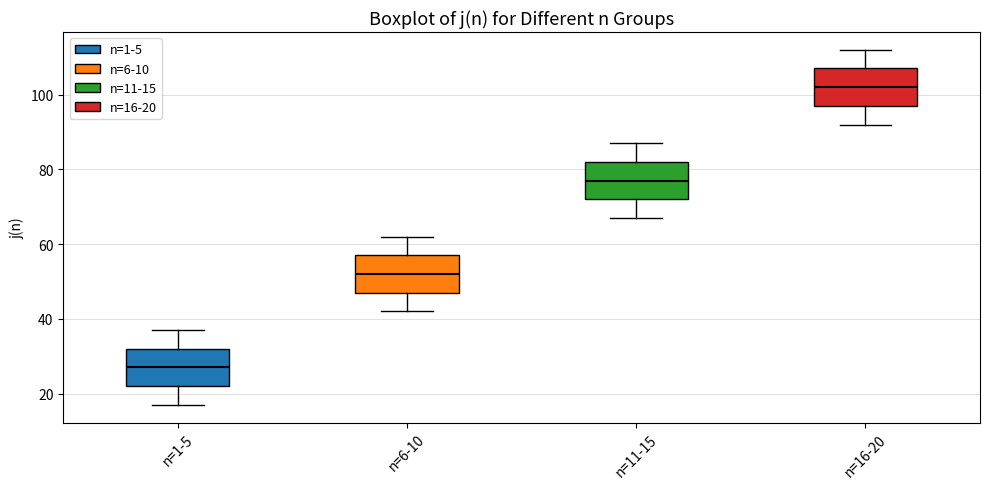

Where does the upper whisker of the box for n=6-10 end on the y-axis? The values are not printed on the chart, so give them approximately, as read against the axis.

62